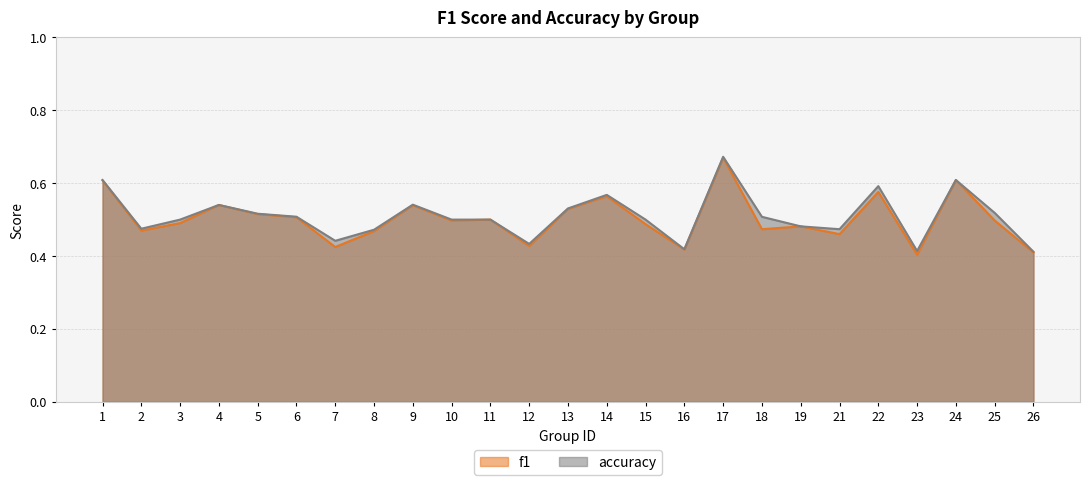

Which series has the largest range (max minus min)?

f1